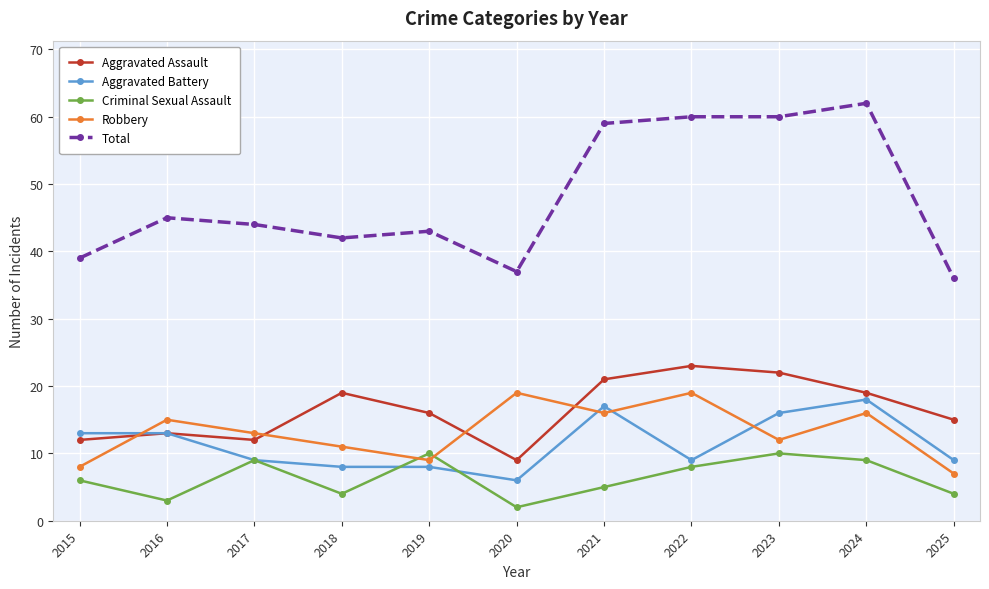

What is the difference between the second highest and second lowest values in the Total series?

23